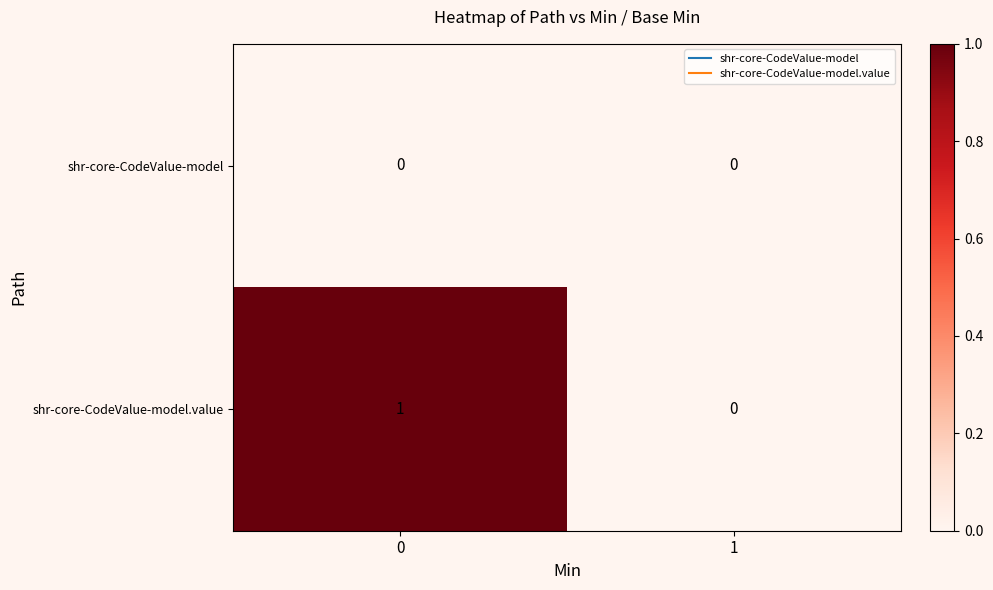

Reading left to right, what are all the values shown in this chart?

shr-core-CodeValue-model: 0=0	1=0
shr-core-CodeValue-model.value: 0=1	1=0